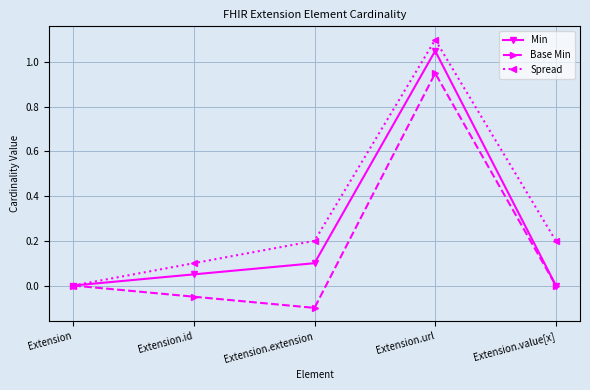

In Base Min, how many points are higher than both neighbors (excluding endpoints)?

1